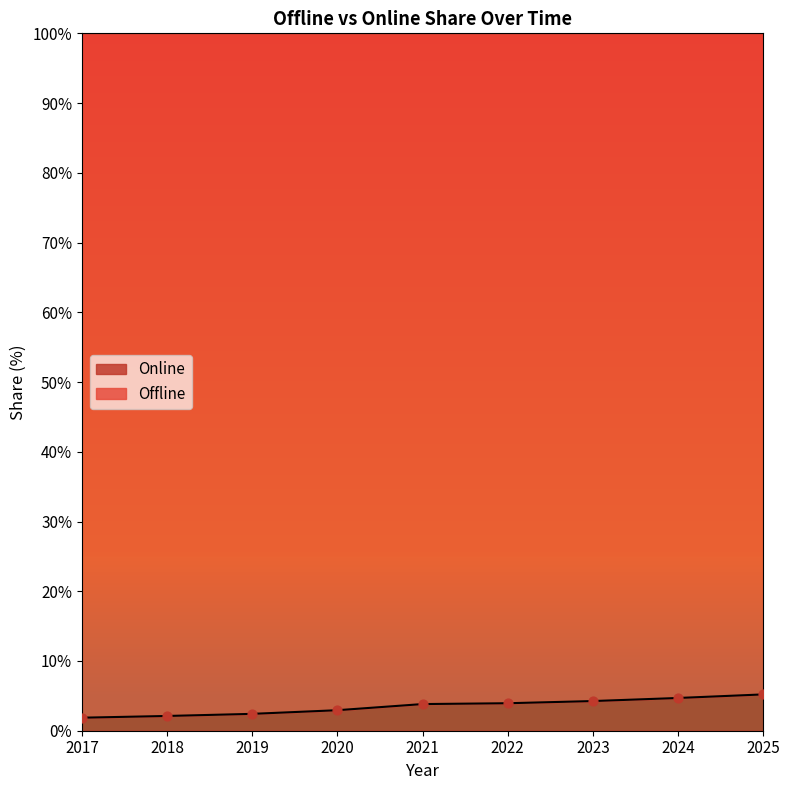

What is the highest value of the Online series?

5.2